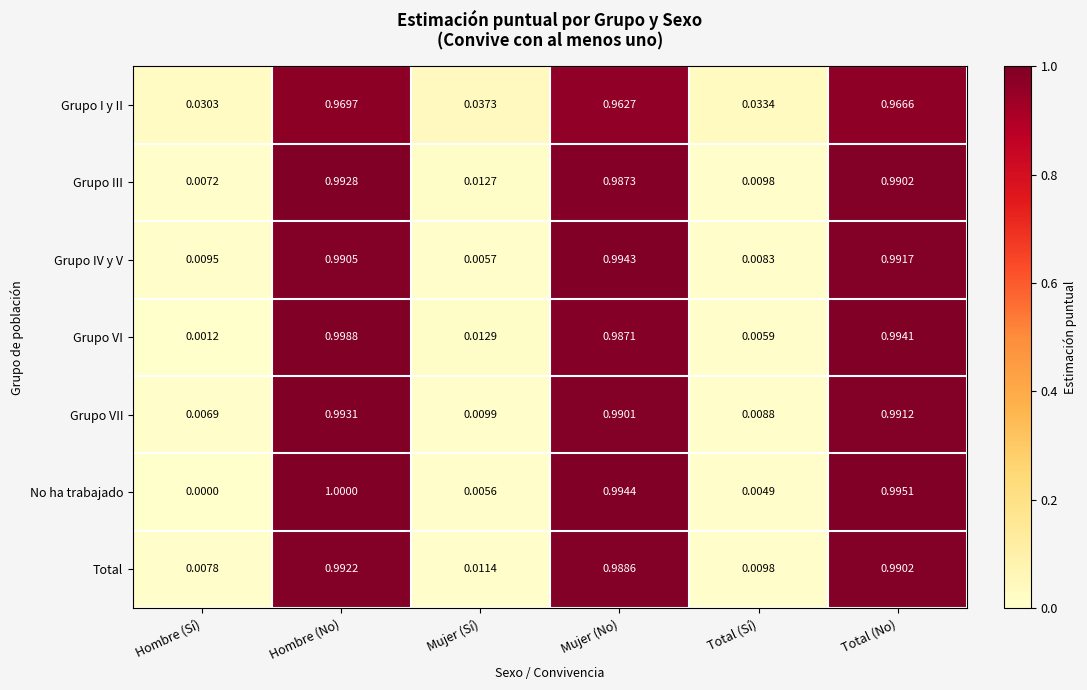

Between Hombre (No) and Mujer (No), which series saw the biggest shift?

Grupo VI